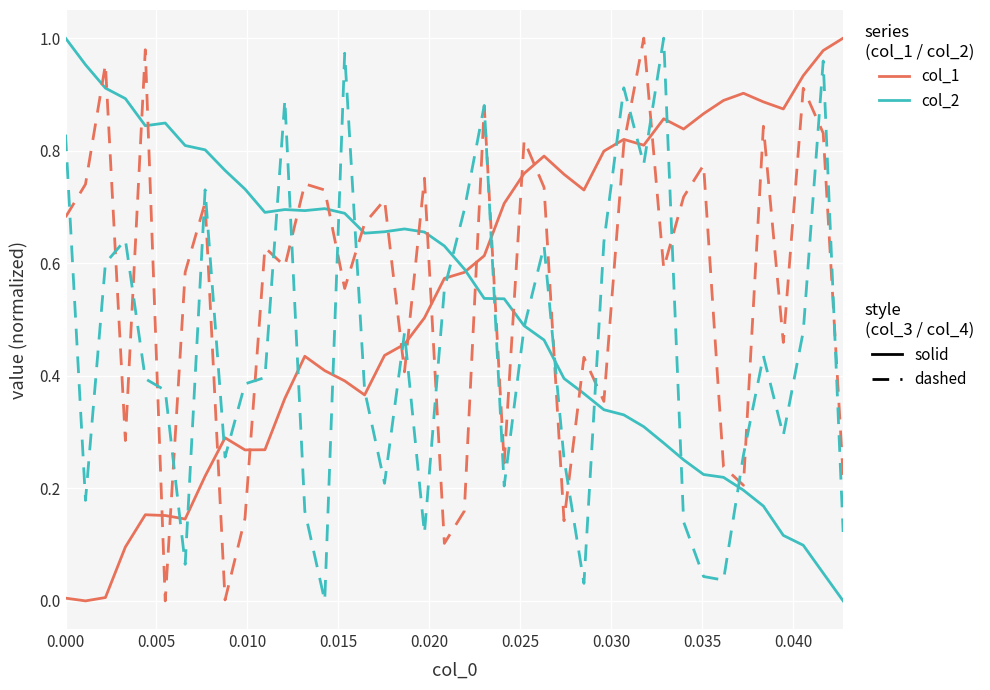

How many lines are shown in the chart?

4